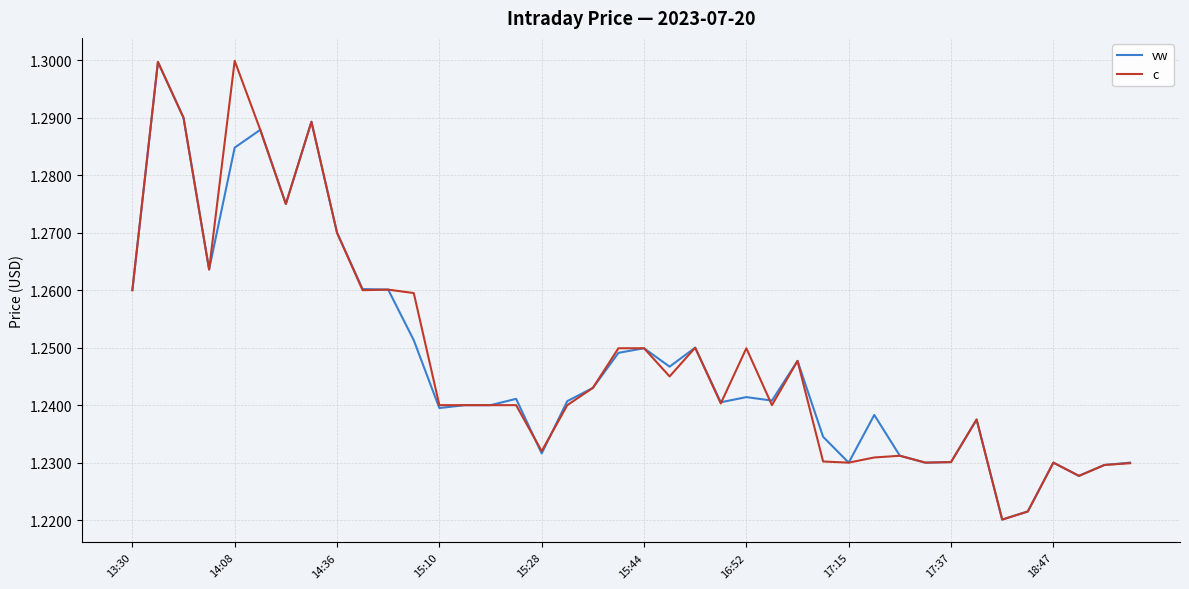

Rank the series by their average value, from highest to lowest.

c, vw